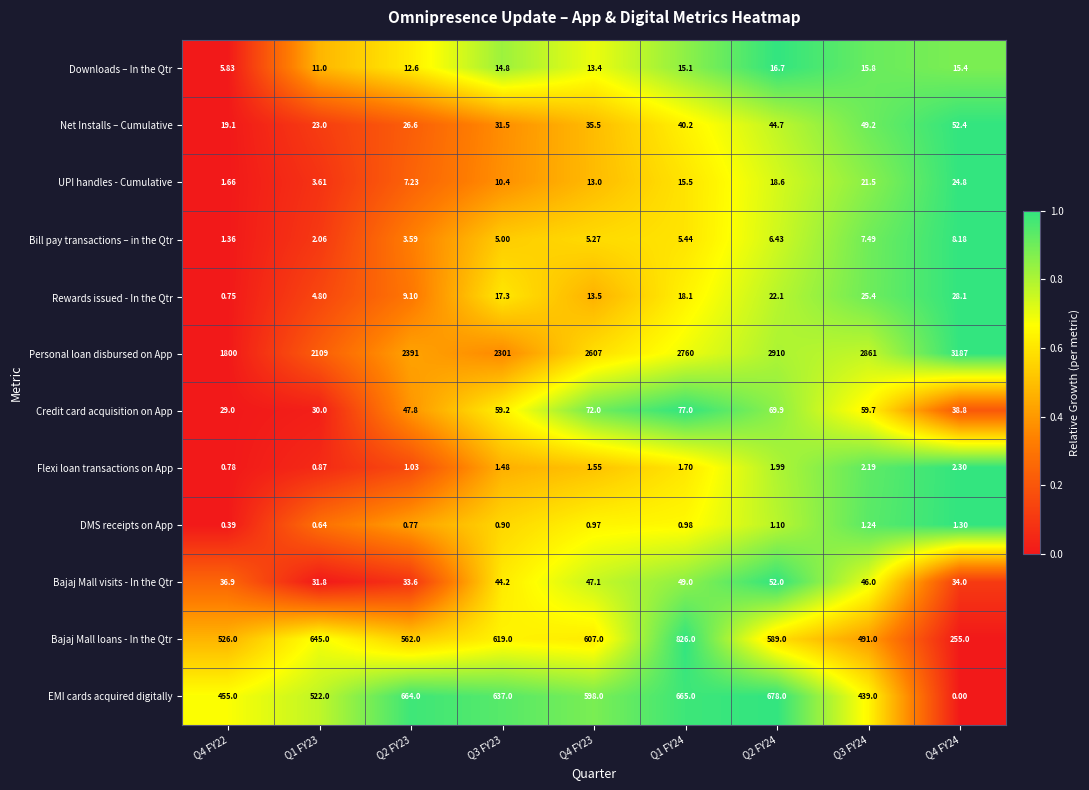

At which category is the sum across all series the highest?

Q1 FY24